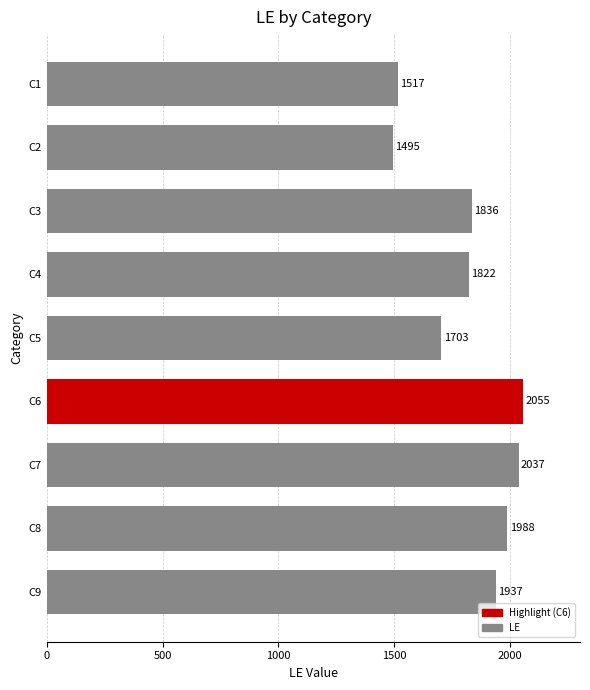

Reading bottom to top, extract all data points from this chart.

C9=1937	C8=1988	C7=2037	C6=2055	C5=1703	C4=1822	C3=1836	C2=1495	C1=1517